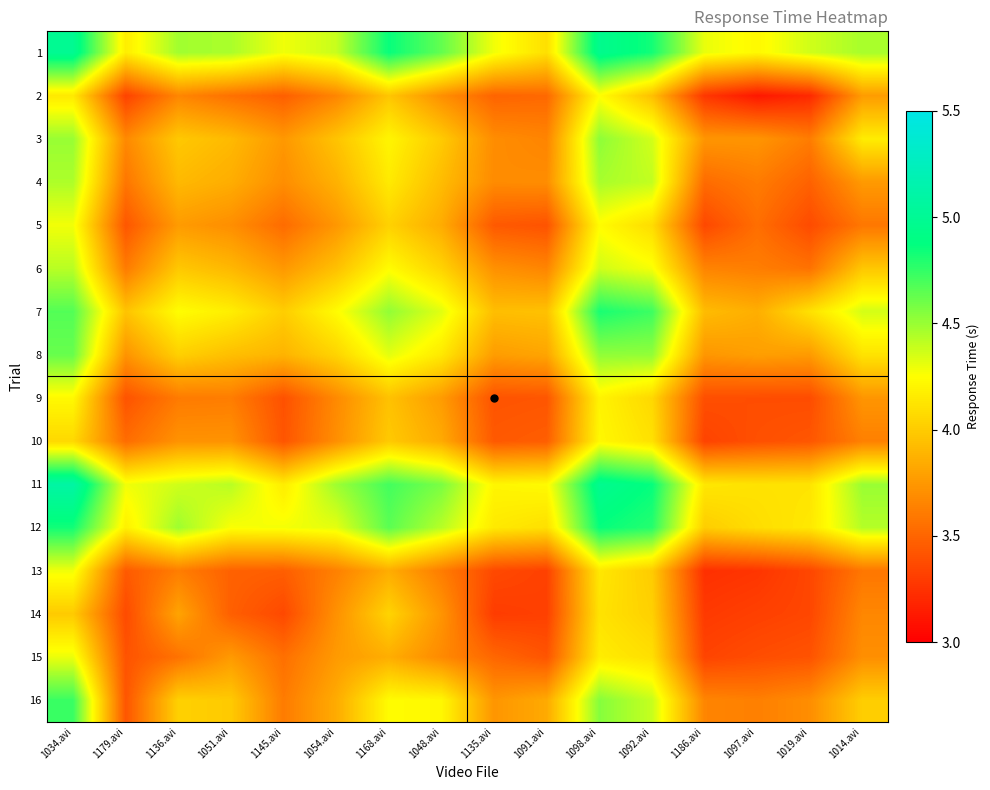

At which category does the chart reach its minimum across all series?

1097.avi